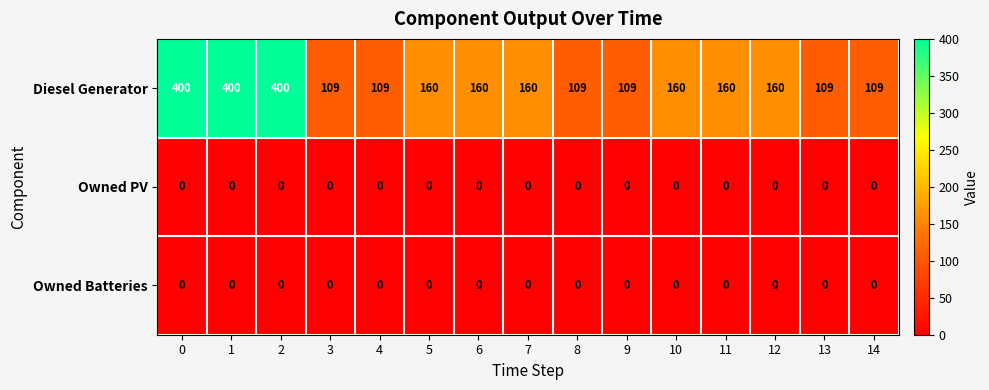

What is the difference between the highest and lowest values at 14?

109